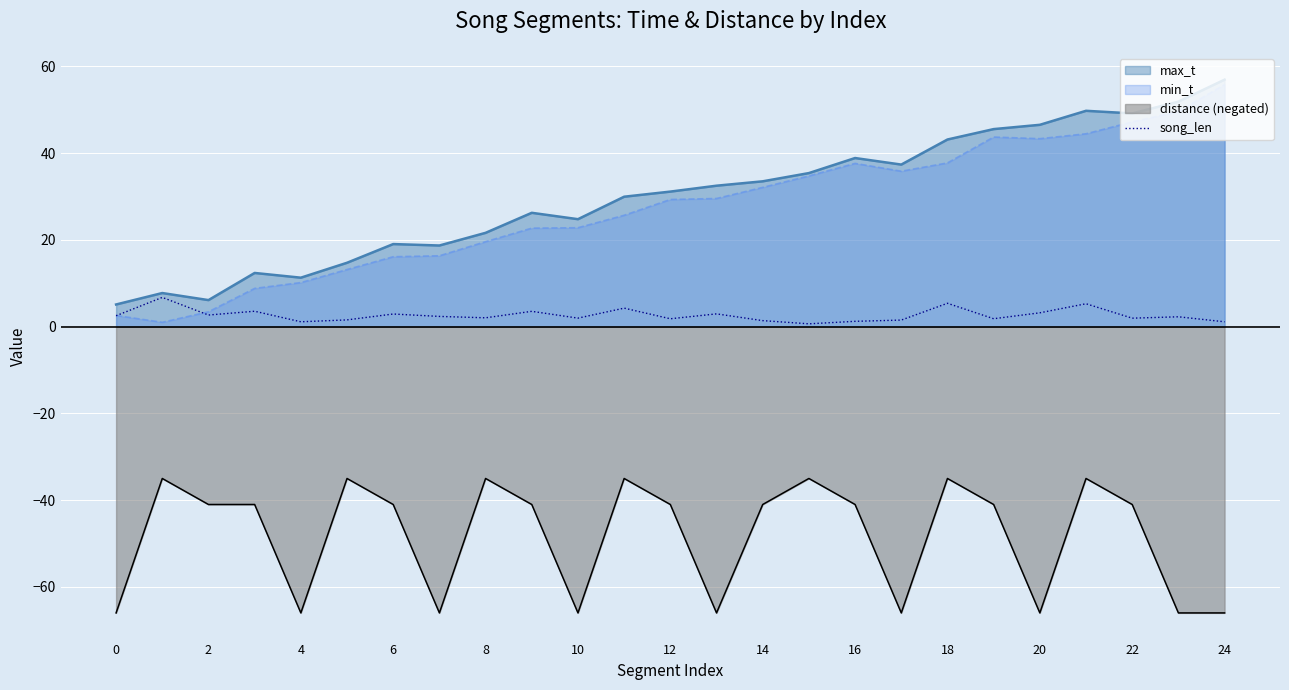

True or false: song_len and distance (negated) cross at least once.

False